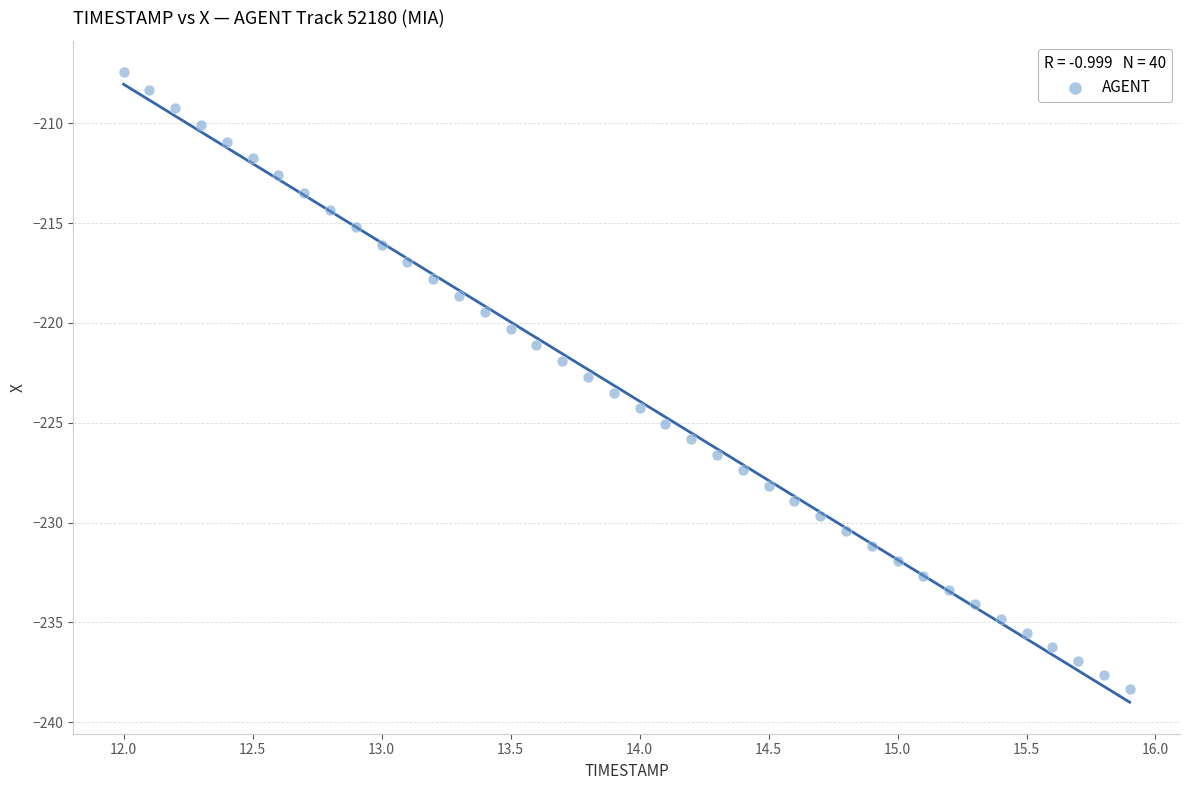

What is the range of Y values (max minus min)?

30.9